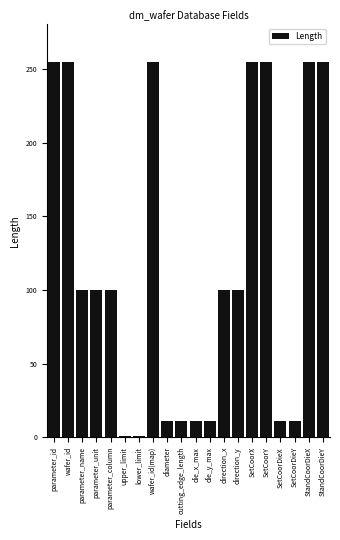

Where does the data first go above 100?

parameter_id